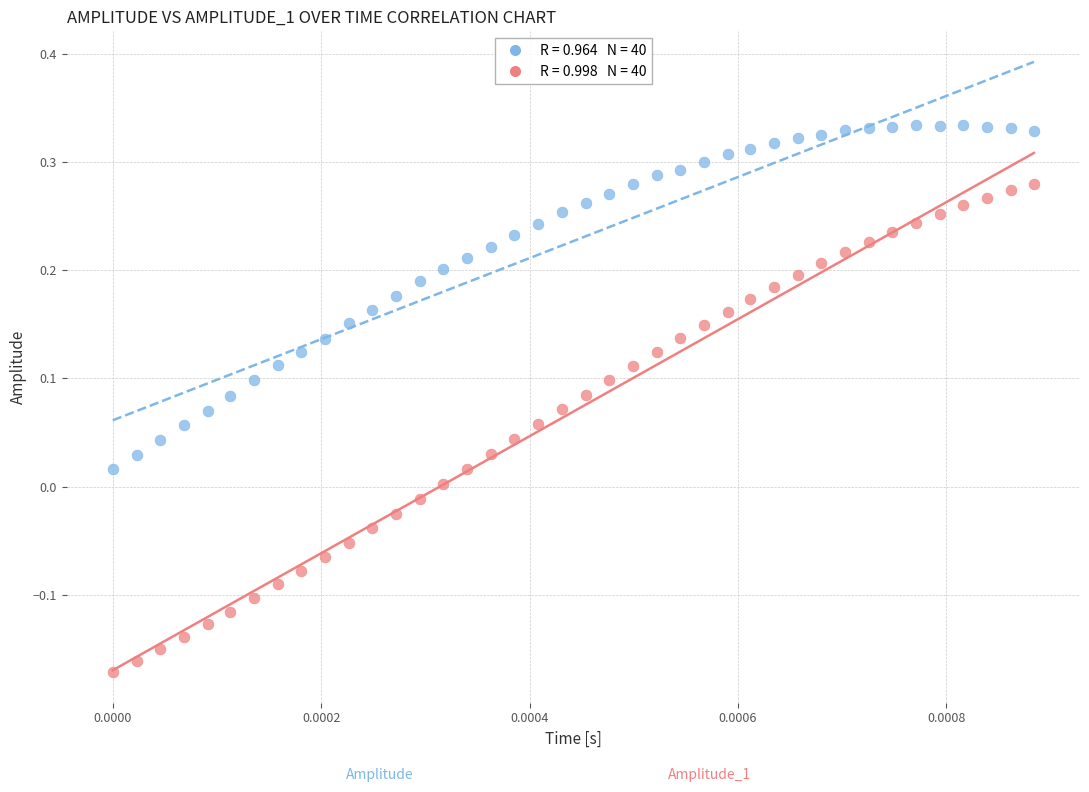

Across all data points, what is the range of Y values (max minus min)?

0.5